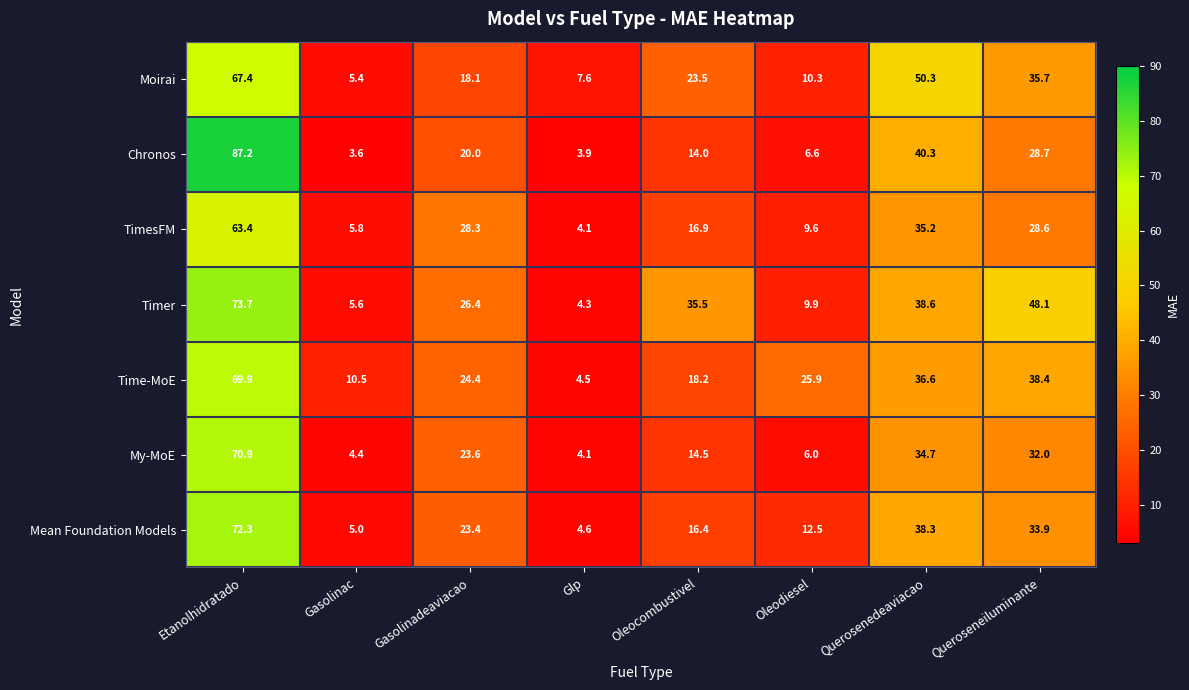

What is the maximum value shown in the chart?

87.2